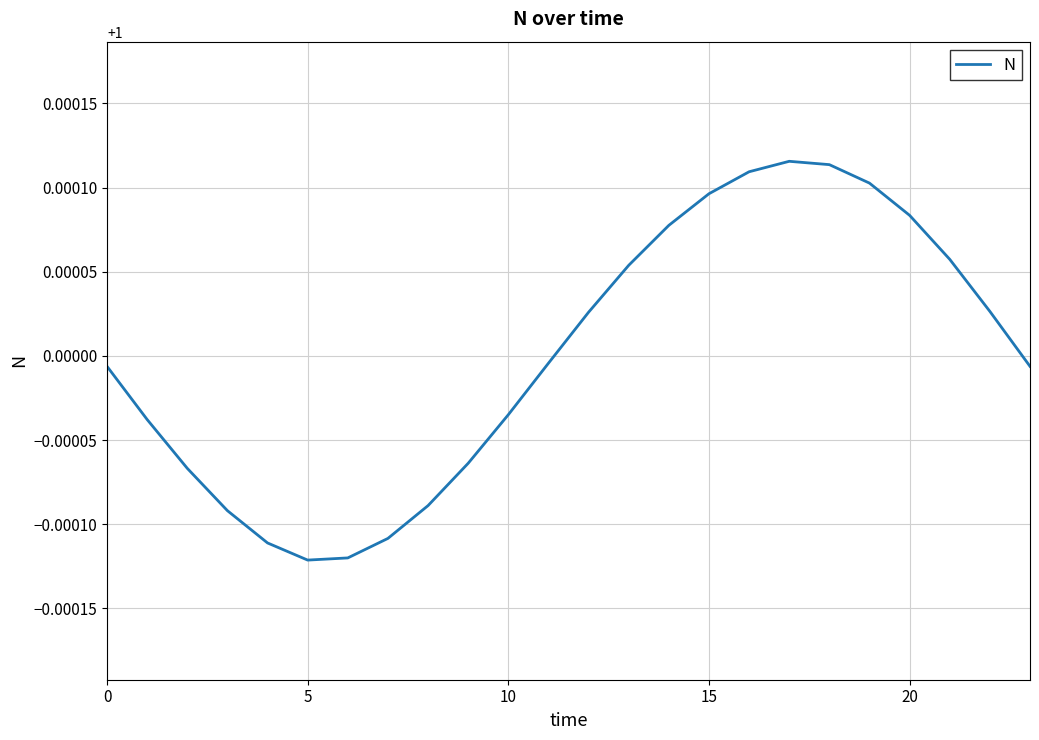

Between 20 and 10, which is larger?

20